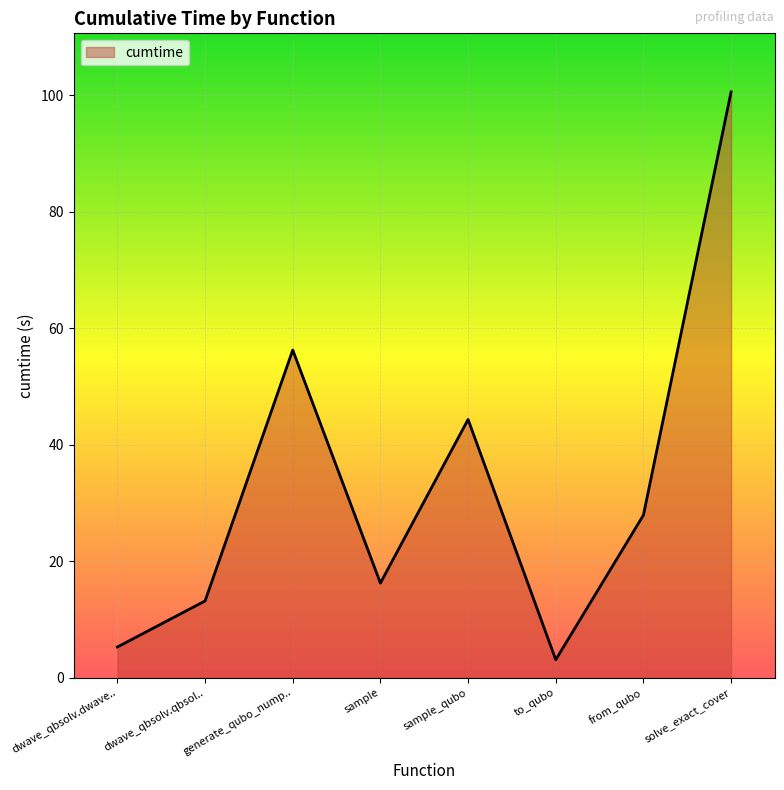

Where does the data first go above 27?

generate_qubo_nump..